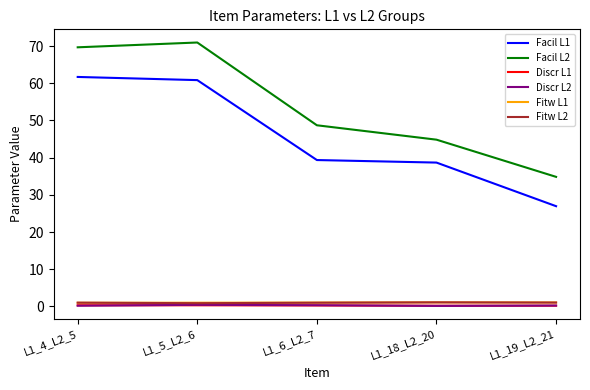

What is the sum of the Facil L1 values at L1_18_L2_20 and L1_6_L2_7?

78.0